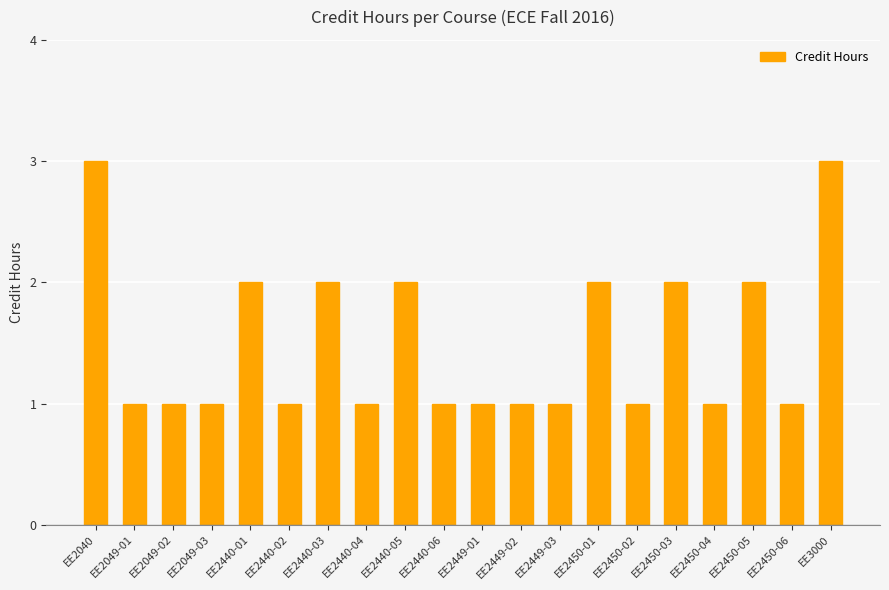

What is the minimum value shown in the chart?

1